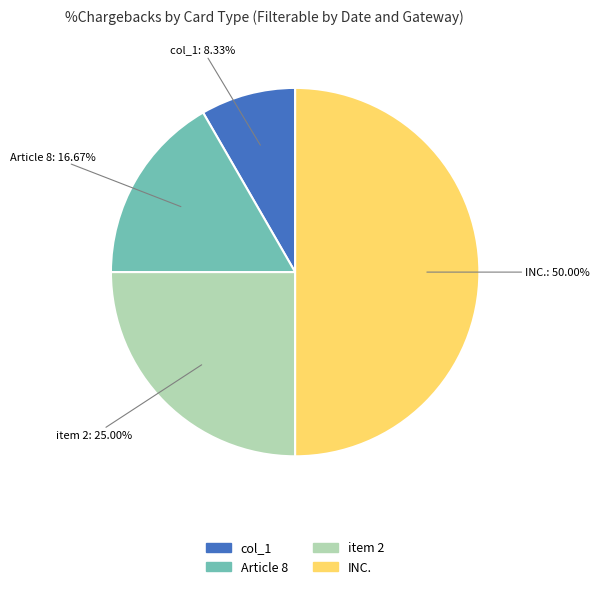

To the nearest percent, what portion does col_1 represent?

8%